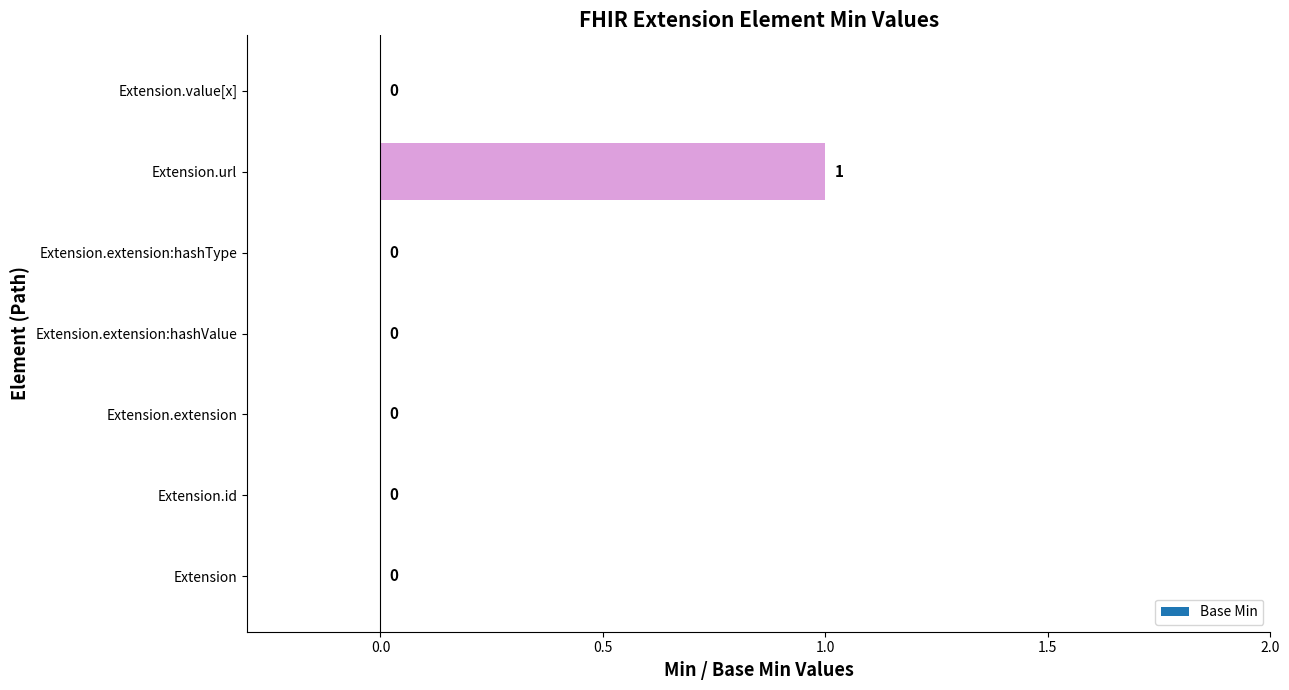

How many values are between 0 and 1?

7